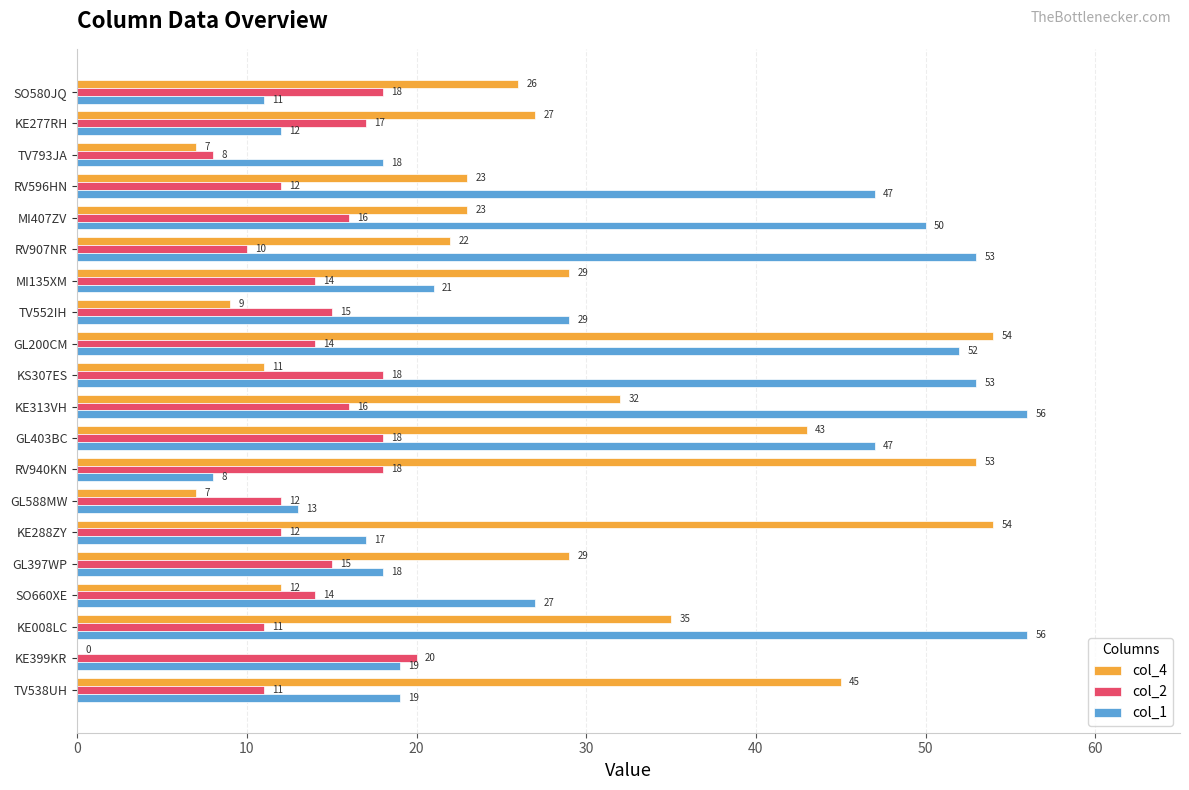

What is the highest value of the col_4 series?

54